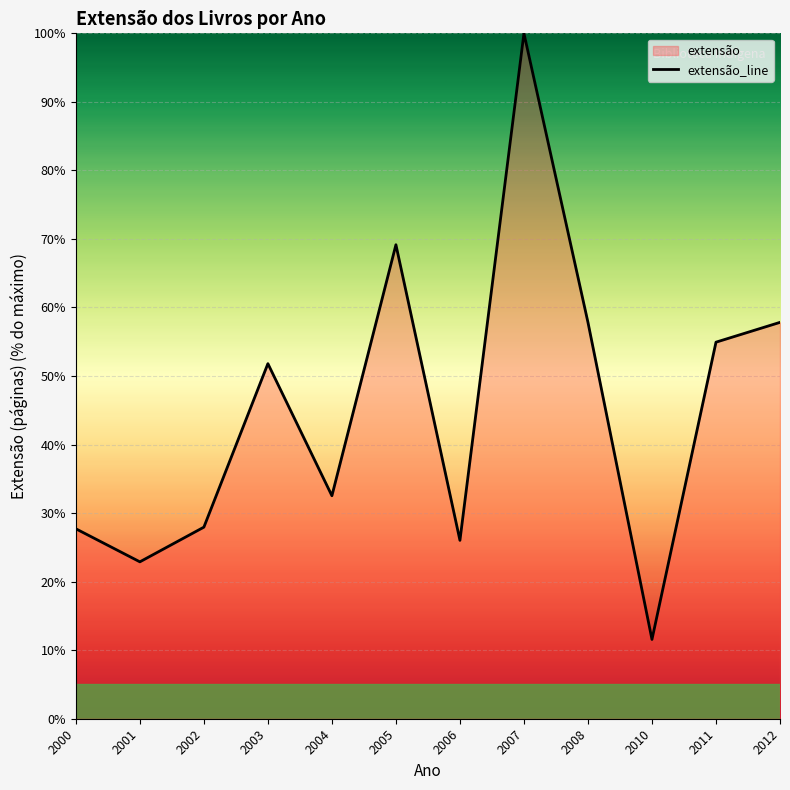

Where is the first local maximum?

2003